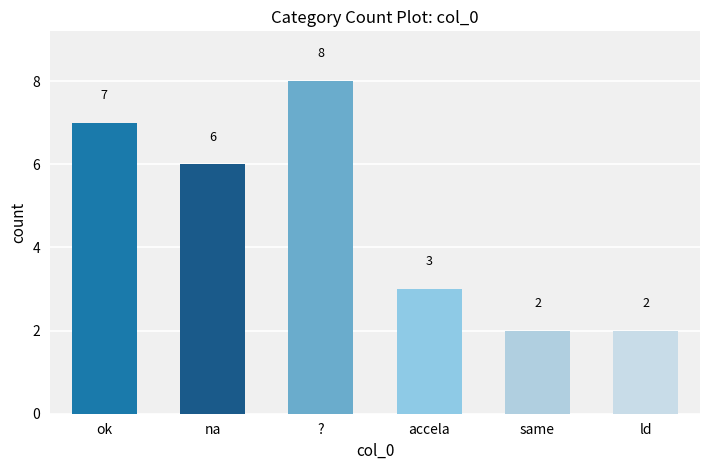

What is the label of the 6th bar from the right?

ok